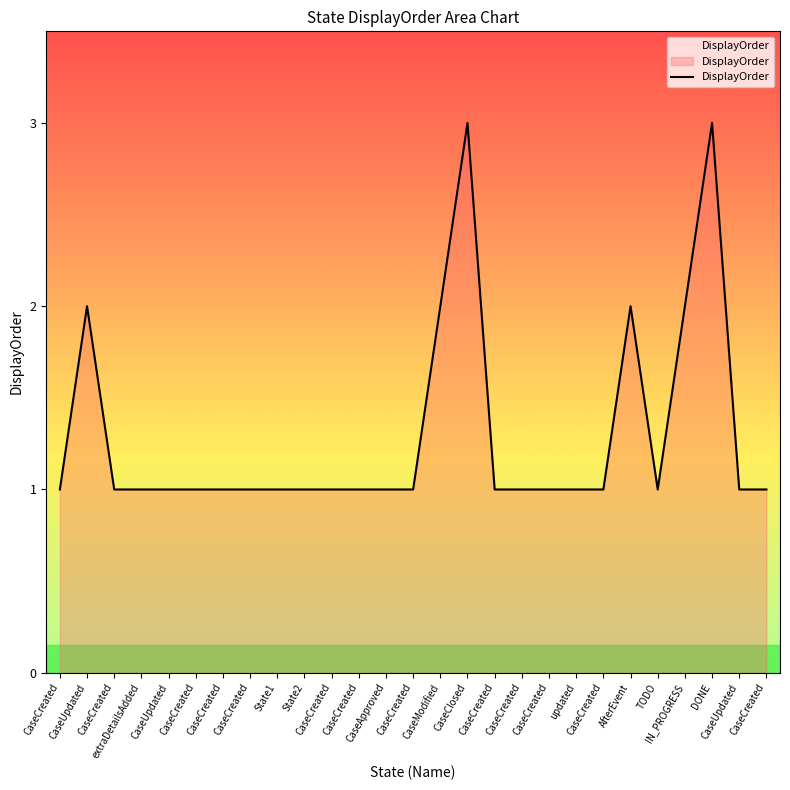

Approximately how many times larger is the value at CaseCreated compared to CaseCreated?

1.0